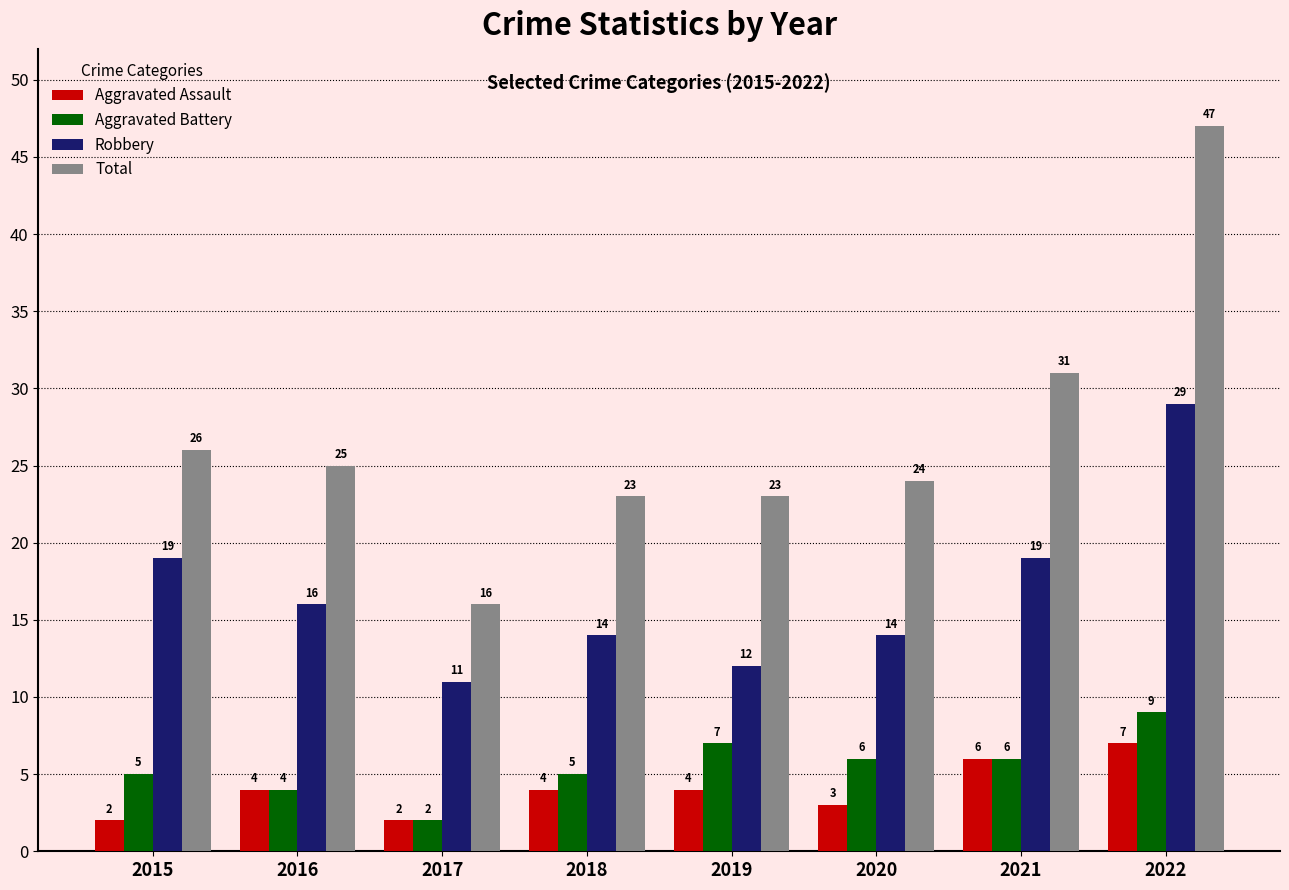

Reading left to right, list all the values displayed in this chart.

Aggravated Assault: 2015=2	2016=4	2017=2	2018=4	2019=4	2020=3	2021=6	2022=7
Aggravated Battery: 2015=5	2016=4	2017=2	2018=5	2019=7	2020=6	2021=6	2022=9
Robbery: 2015=19	2016=16	2017=11	2018=14	2019=12	2020=14	2021=19	2022=29
Total: 2015=26	2016=25	2017=16	2018=23	2019=23	2020=24	2021=31	2022=47